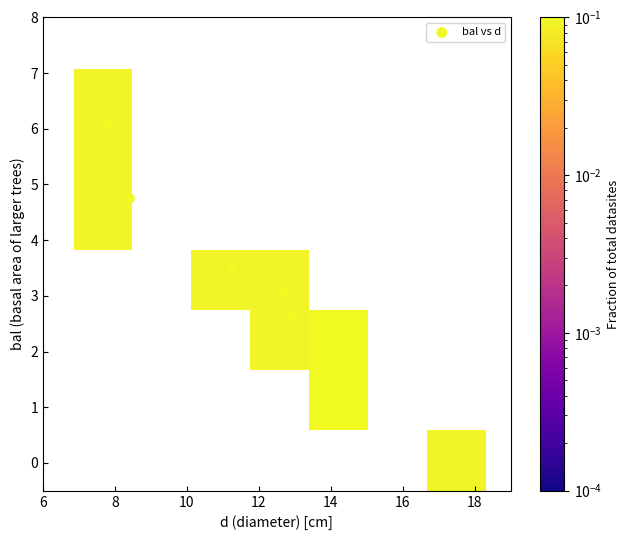

What is the range of Y values (max minus min)?

6.1